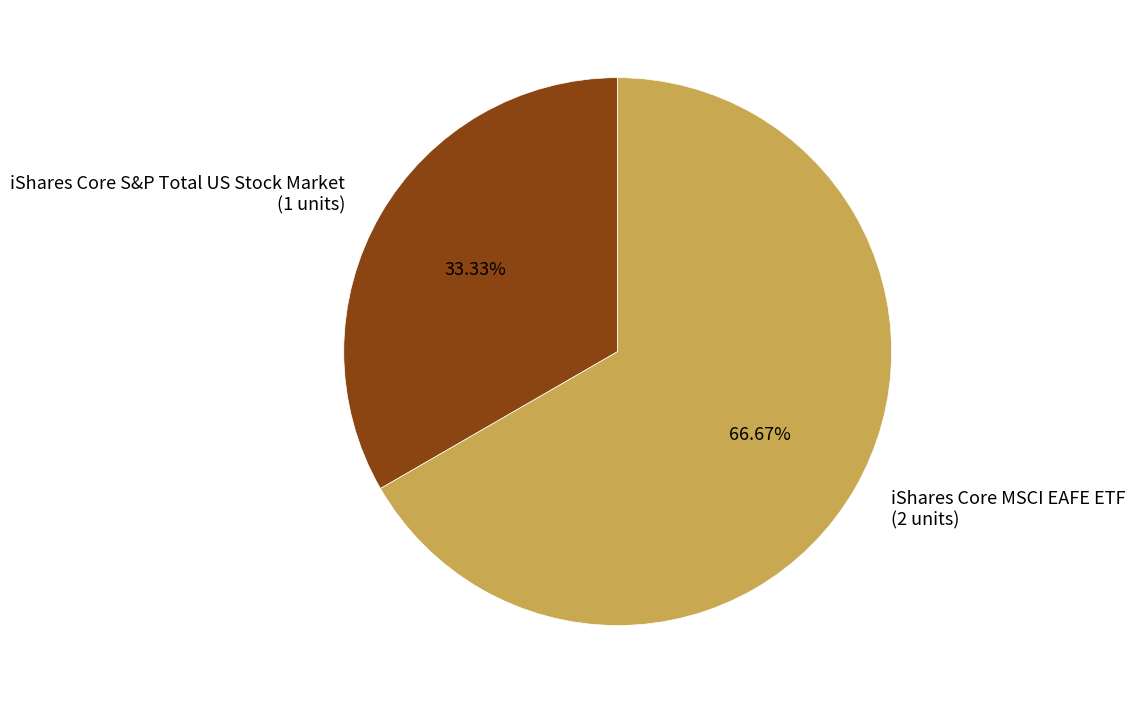

To the nearest percent, what is the difference between the iShares Core S&P Total US Stock Market and iShares Core MSCI EAFE ETF slice percentages?

33%